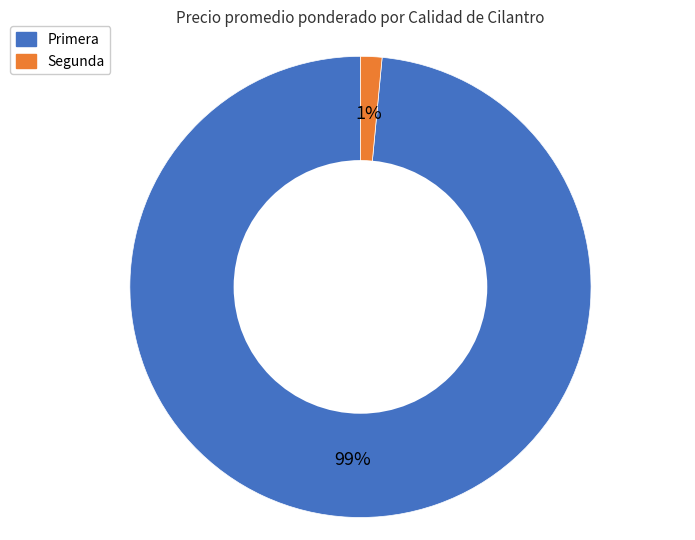

Between Primera and Segunda, which is larger?

Primera